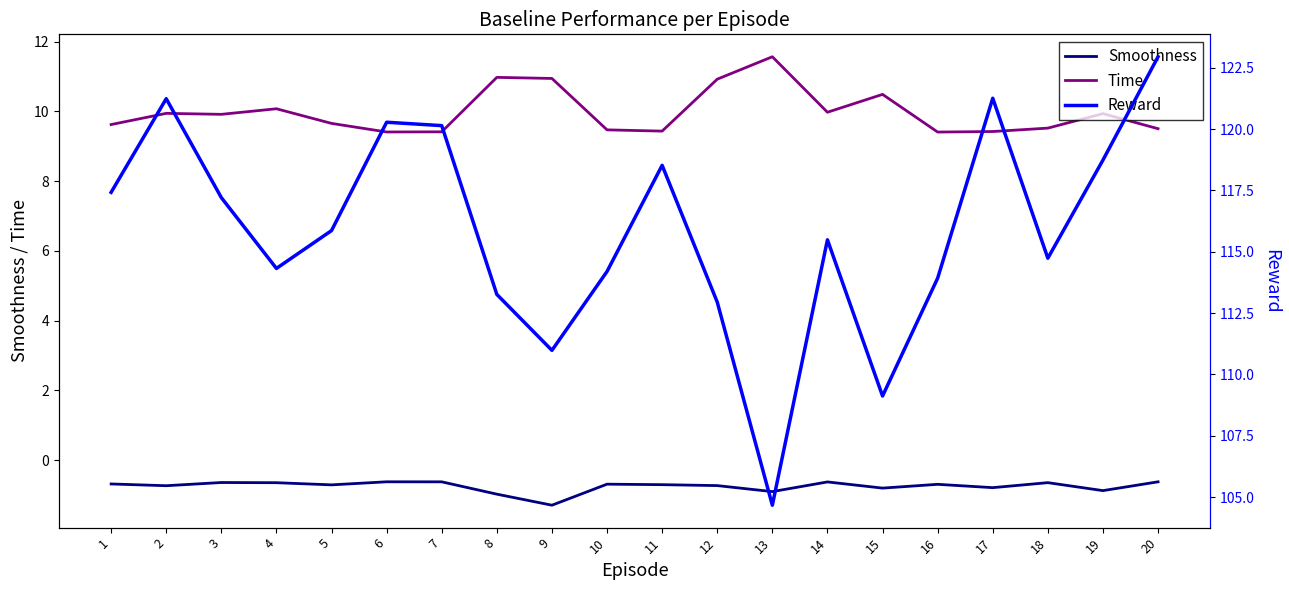

What is the average value of the Time series?

10.0